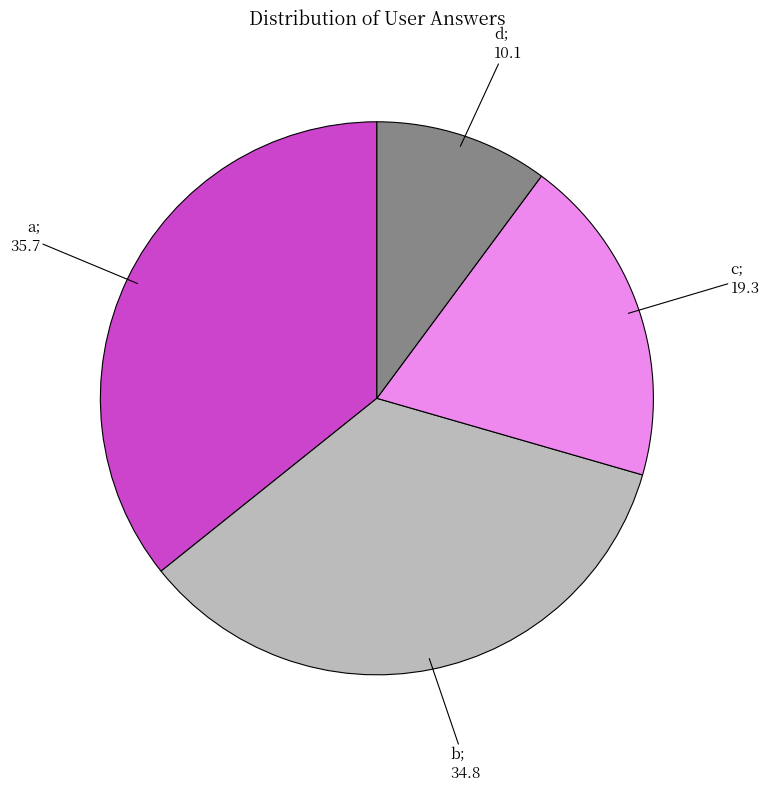

Is there any slice that represents more than half of the pie?

No